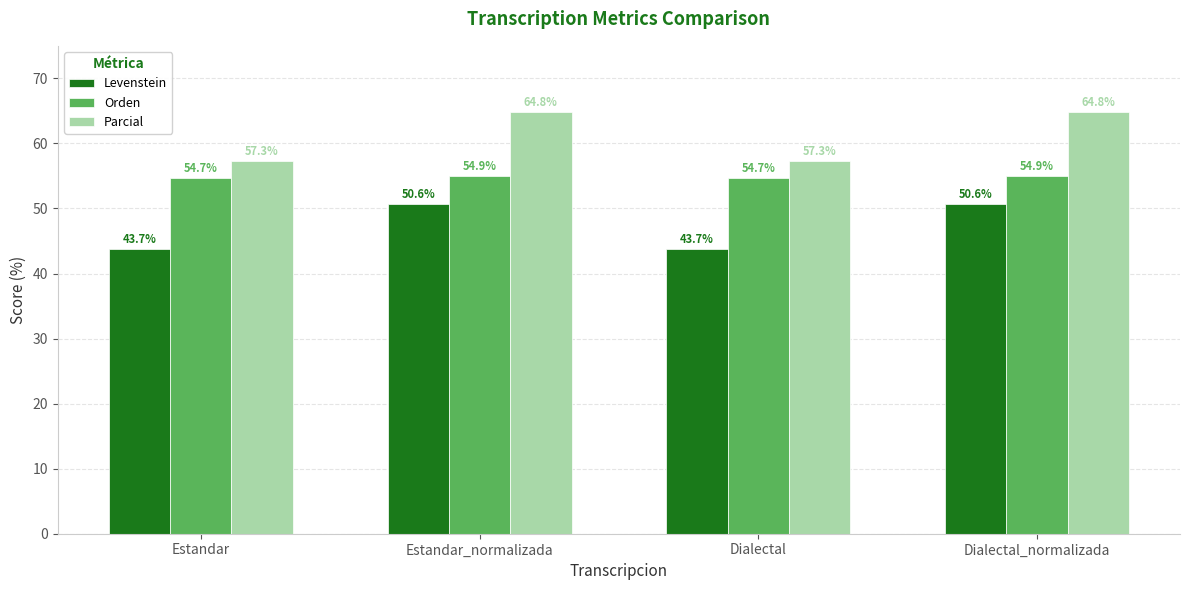

Rank the series by their average value, from lowest to highest.

Levenstein, Orden, Parcial